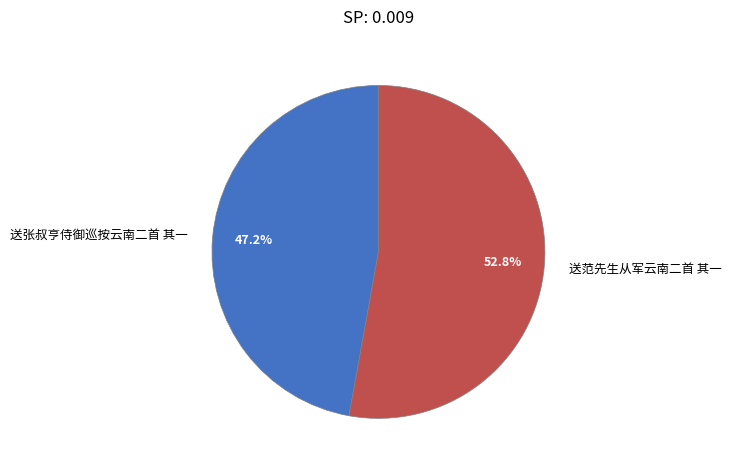

What is the smallest slice in the pie chart?

送张叔亨侍御巡按云南二首 其一